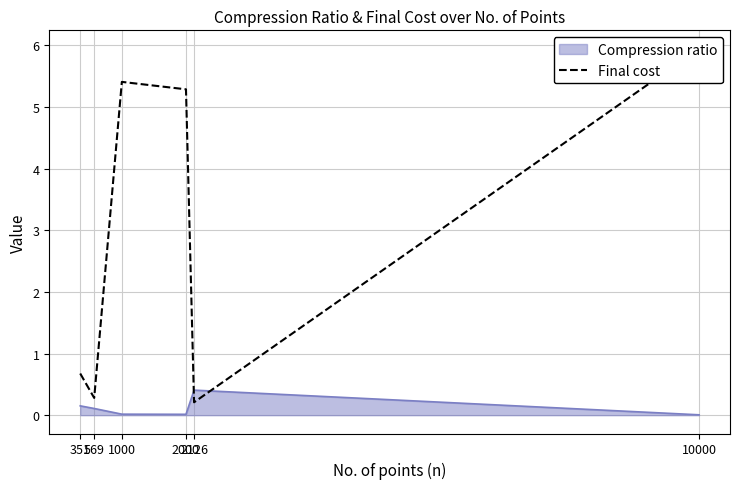

What is the difference between the maximum and second lowest values?

5.7